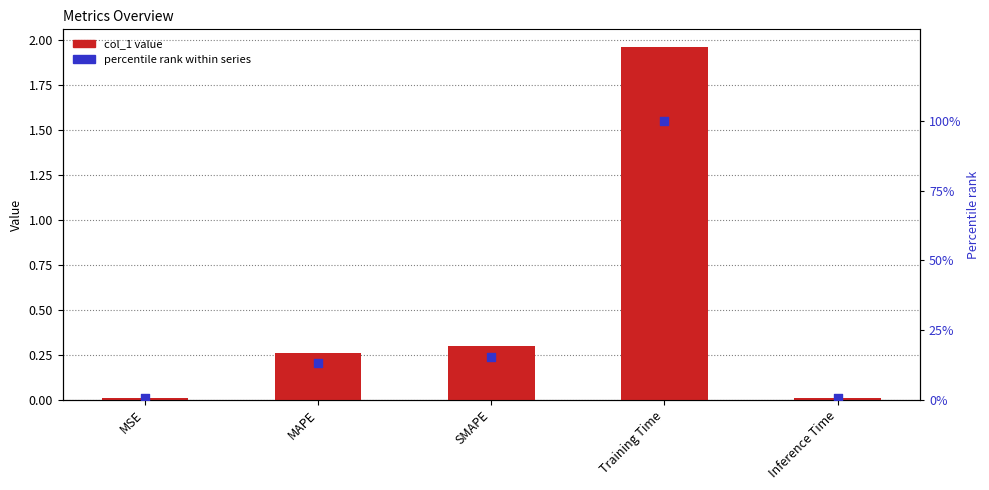

At how many categories does at least one series exceed 1?

3